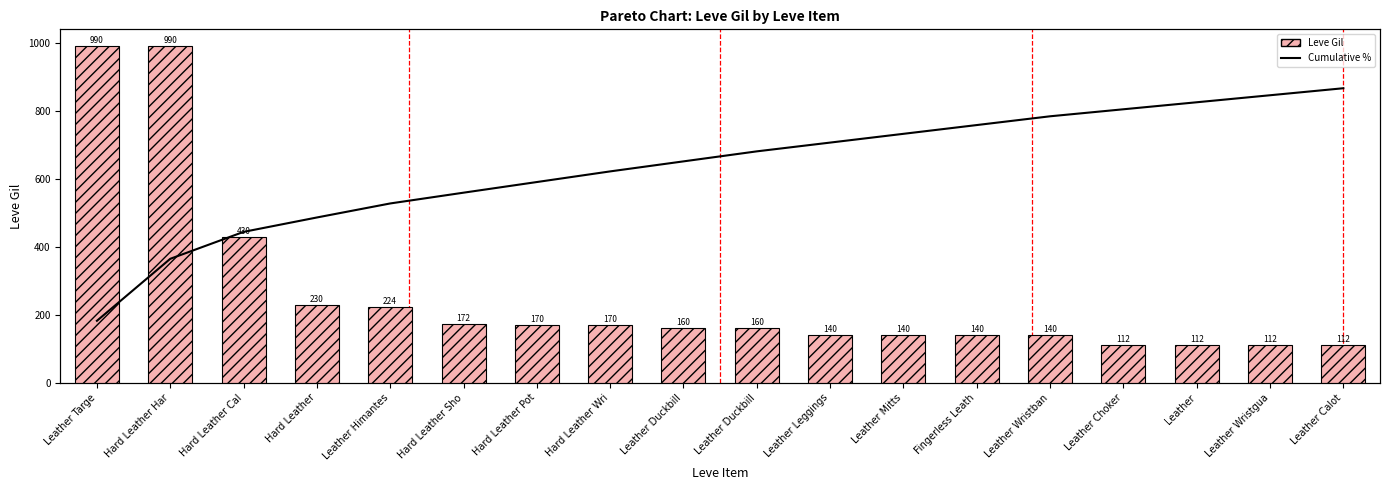

Is it true that Cumulative % equals 51.2 at Hard Leather Cal?

True